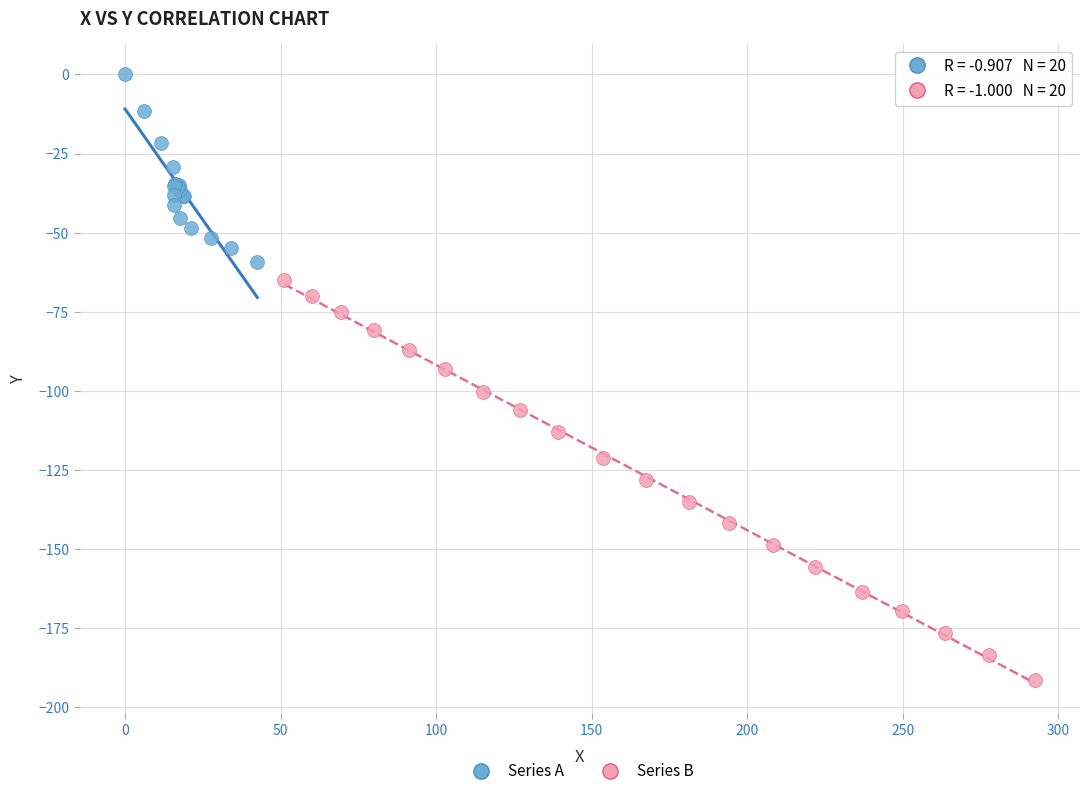

Which series reaches the minimum Y coordinate?

Series B